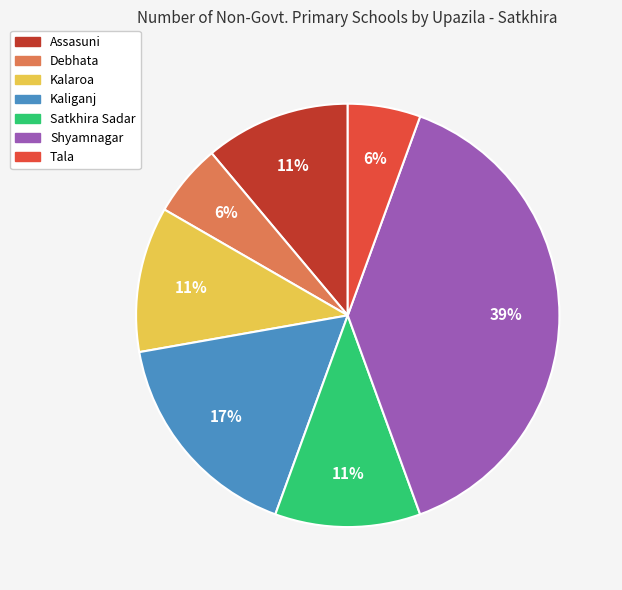

To the nearest percent, what is the average slice percentage?

14%